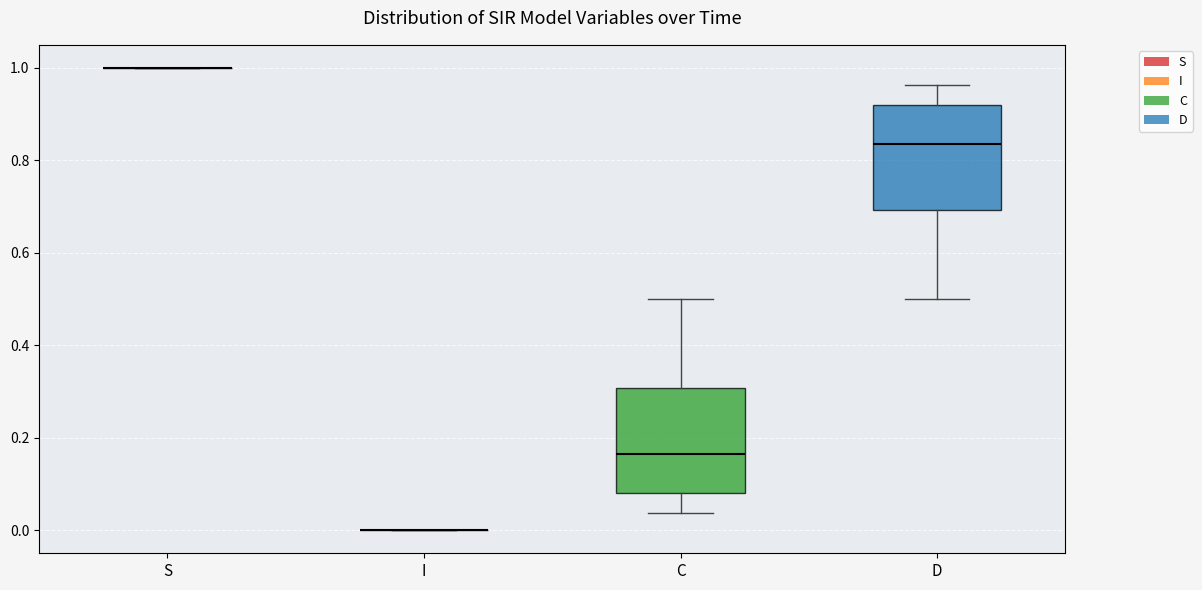

Reading left to right, transcribe this box plot: for each box, give where its median line is, the range the box spans, and where its two whiskers end, as read against the y-axis. The values are not printed on the chart, so give them approximately, as read against the axis.

S: box collapsed to a line at 1.00, whiskers 1.00 to 1.00
I: box collapsed to a line at 0.00, whiskers 0.00 to 0.00
C: median 0.16, box 0.08 to 0.30, whiskers 0.04 to 0.50
D: median 0.84, box 0.70 to 0.92, whiskers 0.50 to 0.96